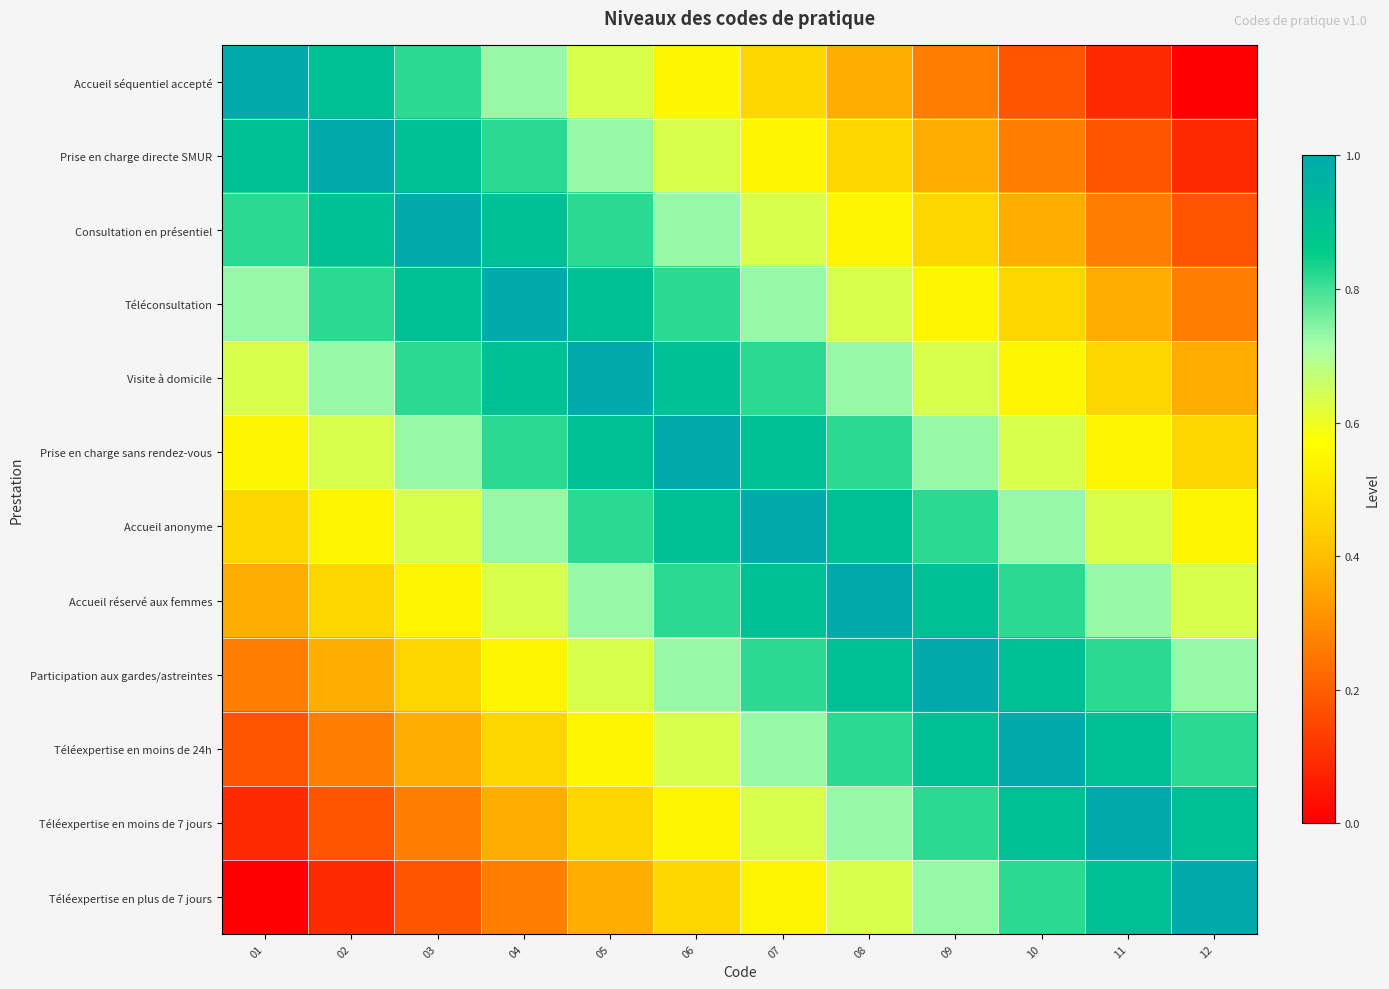

At 09, list the series in order from largest to smallest.

Participation aux gardes/astreintes, Accueil réservé aux femmes, Téléexpertise en moins de 24h, Accueil anonyme, Téléexpertise en moins de 7 jours, Prise en charge sans rendez-vous, Téléexpertise en plus de 7 jours, Visite à domicile, Téléconsultation, Consultation en présentiel, Prise en charge directe SMUR, Accueil séquentiel accepté